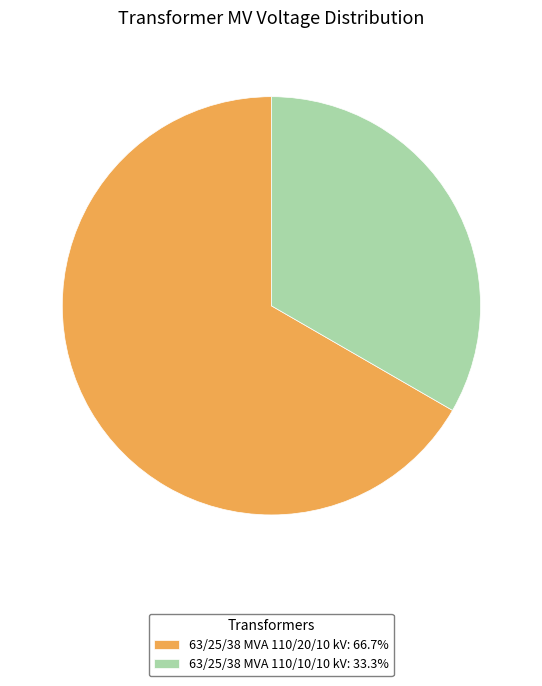

Do 63/25/38 MVA 110/20/10 kV: 66.7% and 63/25/38 MVA 110/10/10 kV: 33.3% together represent more than half of the pie?

Yes